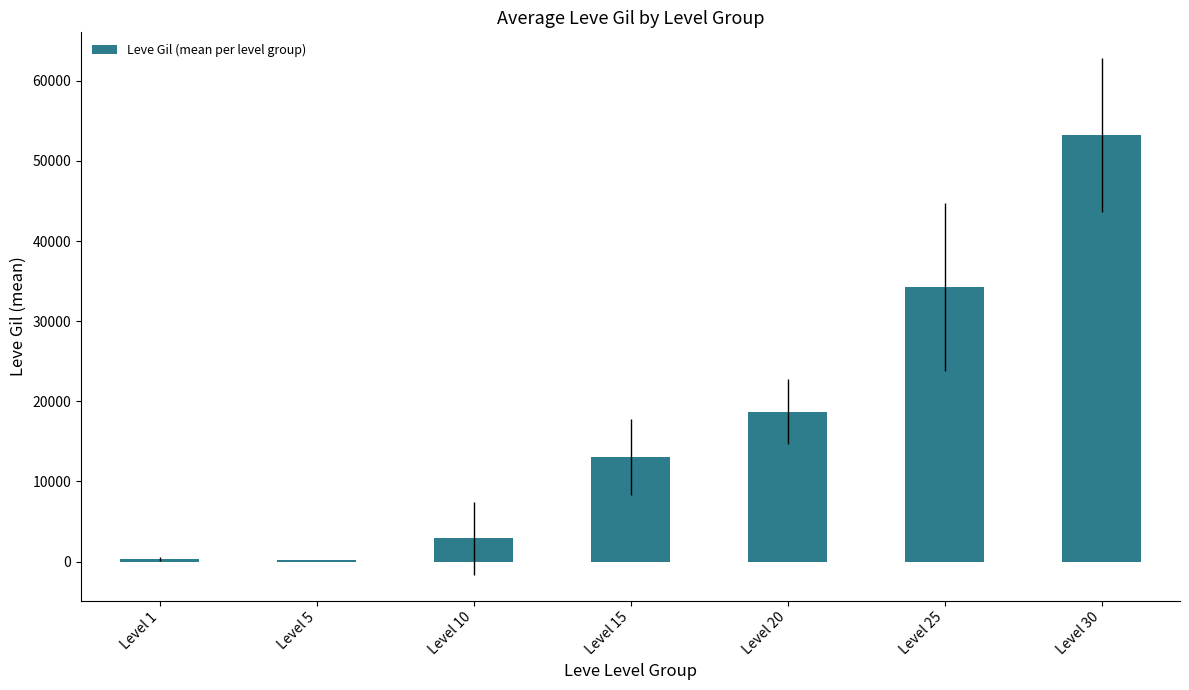

Does the chart contain stacked bars?

No